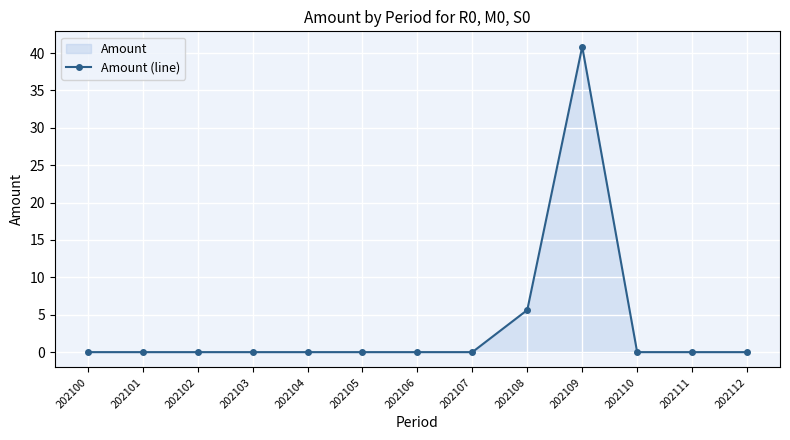

Reading left to right, extract all data points from this chart.

0.0	0.0	0.0	0.0	0.0	0.0	0.0	0.0	5.6	40.9	0.0	0.0	0.0